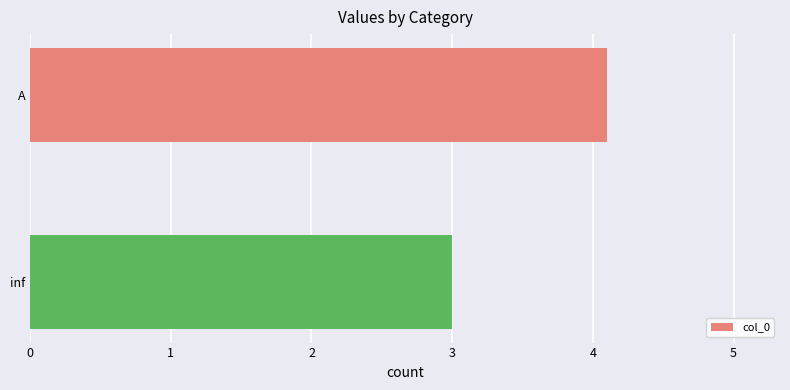

What is the sum of the values at inf and A?

7.1